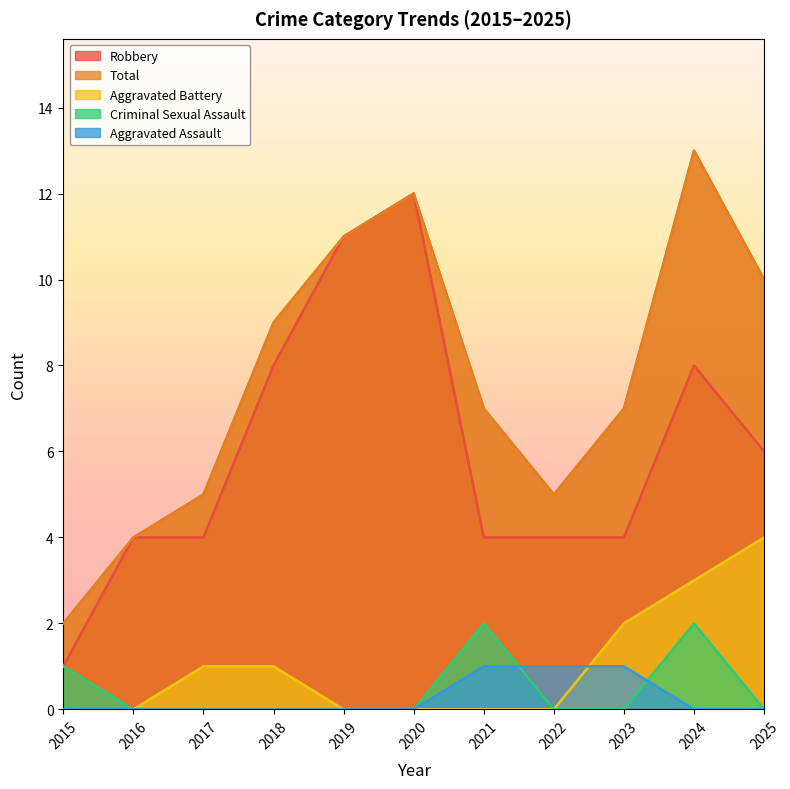

What is the sum of the Robbery values at 2020 and 2022?

16